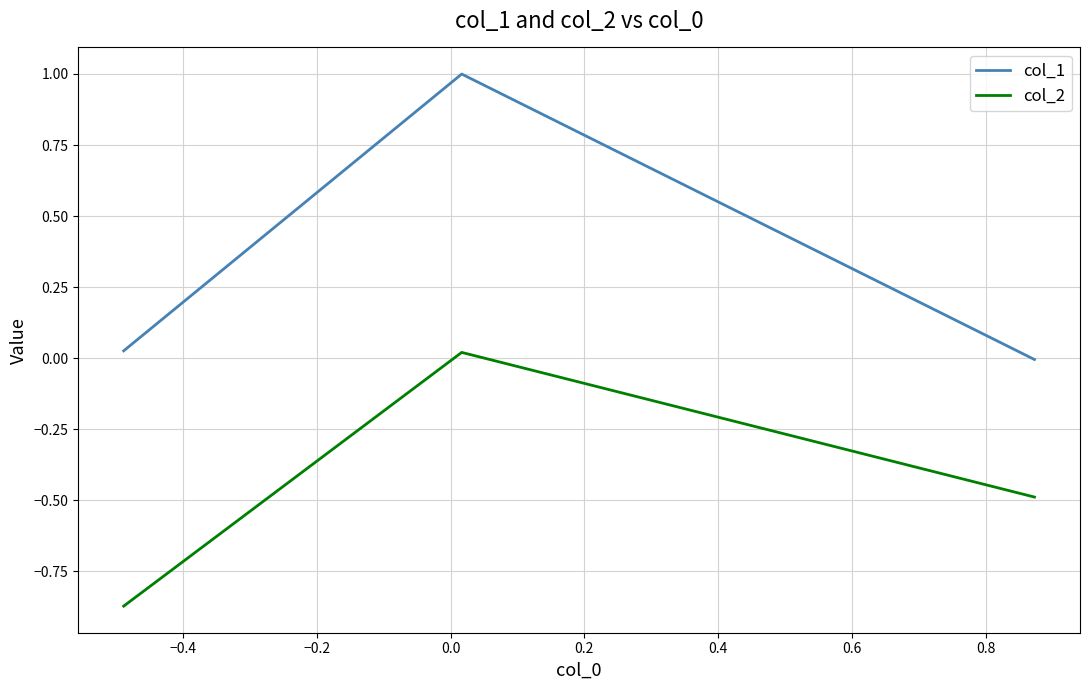

Which series has the widest spread of values?

col_1